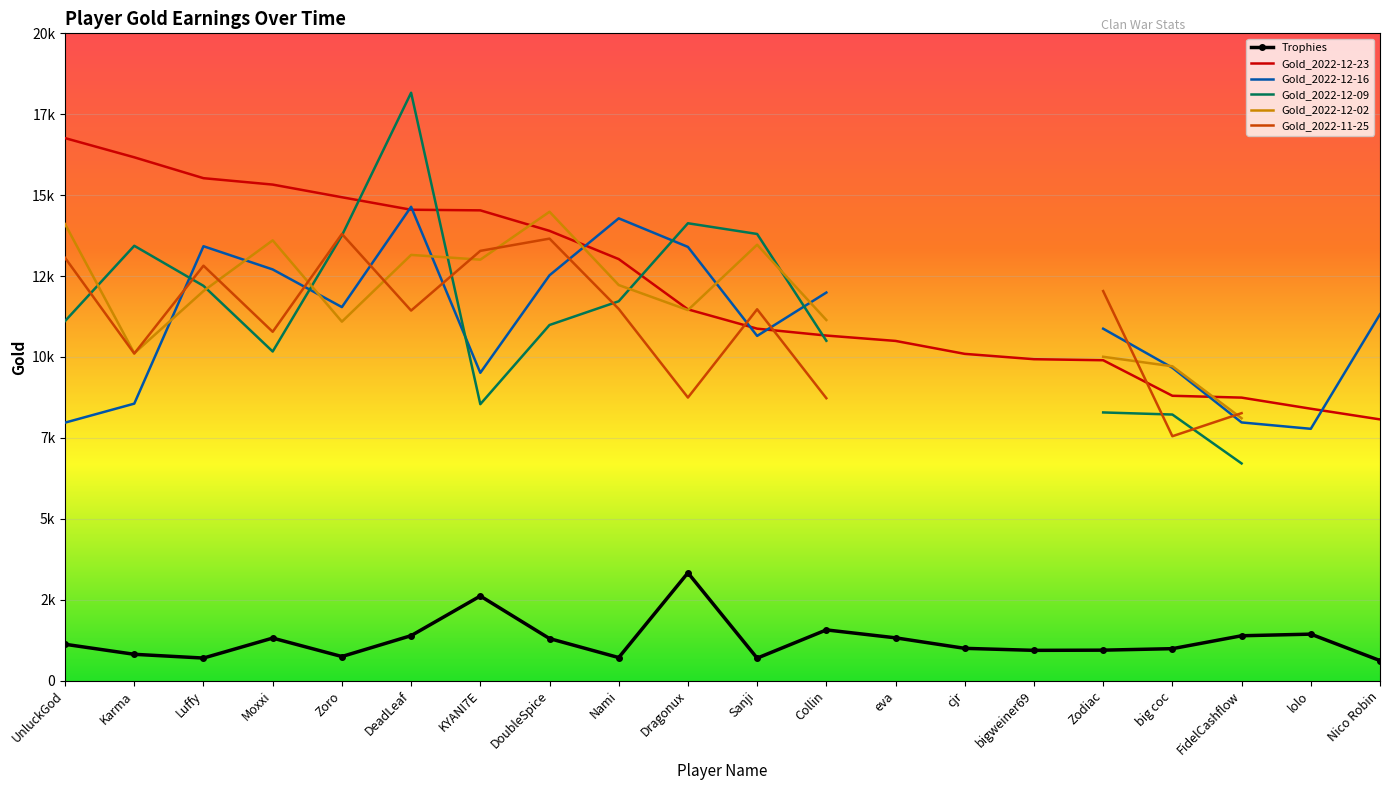

Which has a higher value, FidelCashflow or Dragonux?

Dragonux